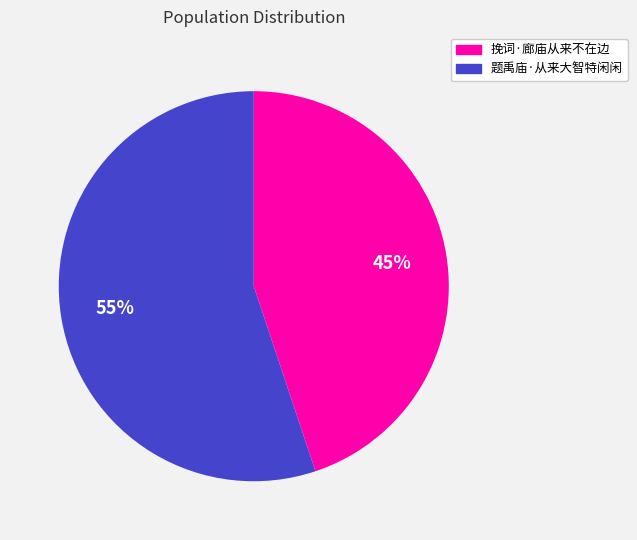

What is the largest slice in the pie chart?

题禹庙·从来大智特闲闲